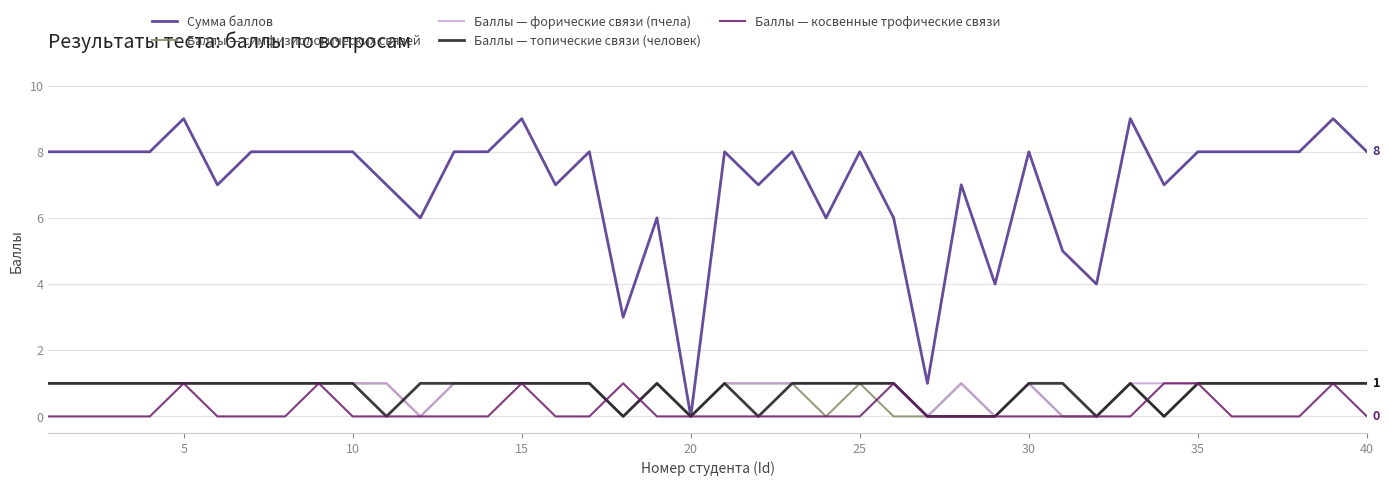

Which series has the largest total across all categories?

Сумма баллов